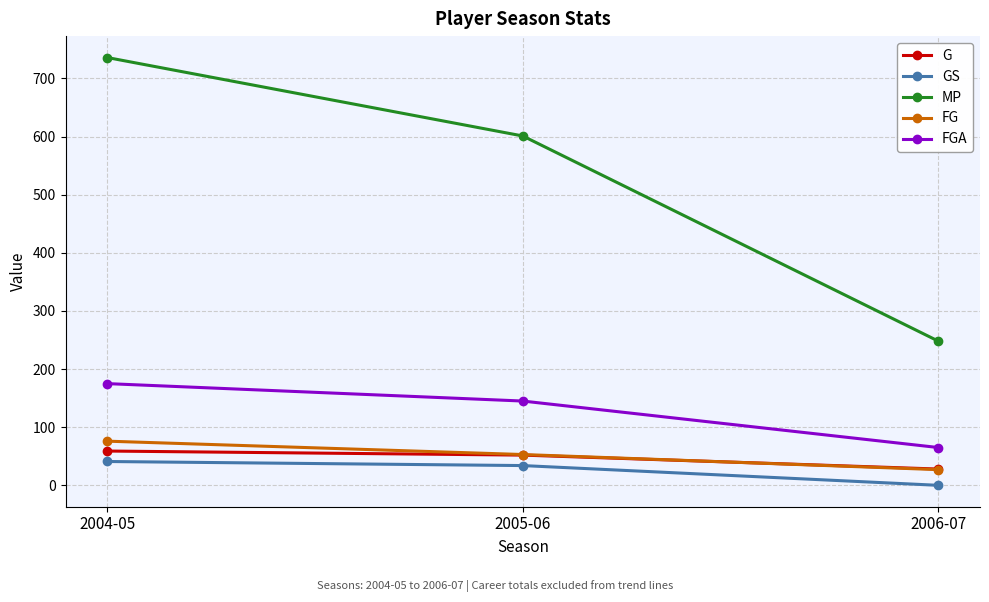

What is the label of the 3rd point from the right?

2004-05